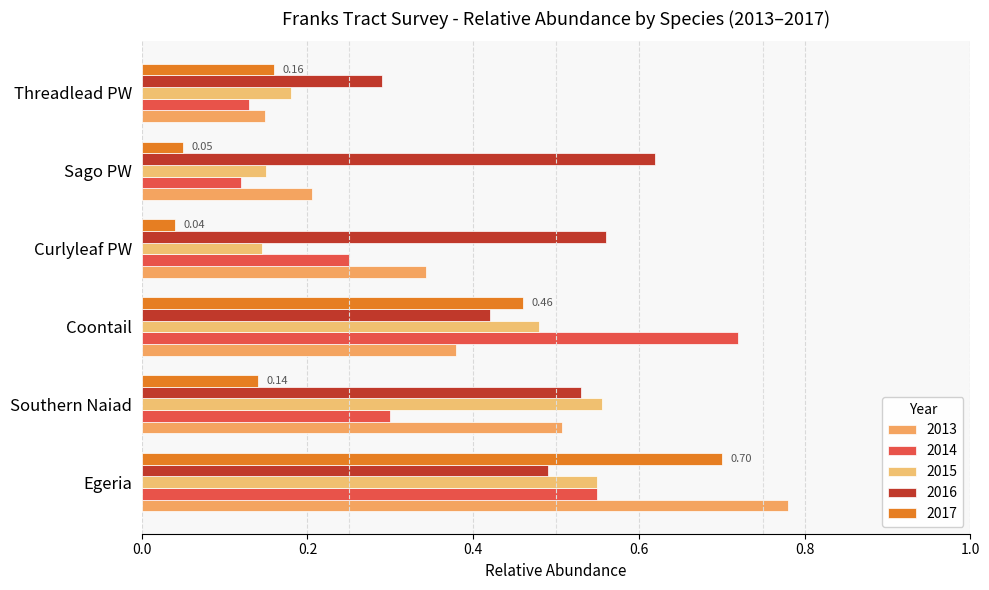

How many distinct data groups are displayed?

5